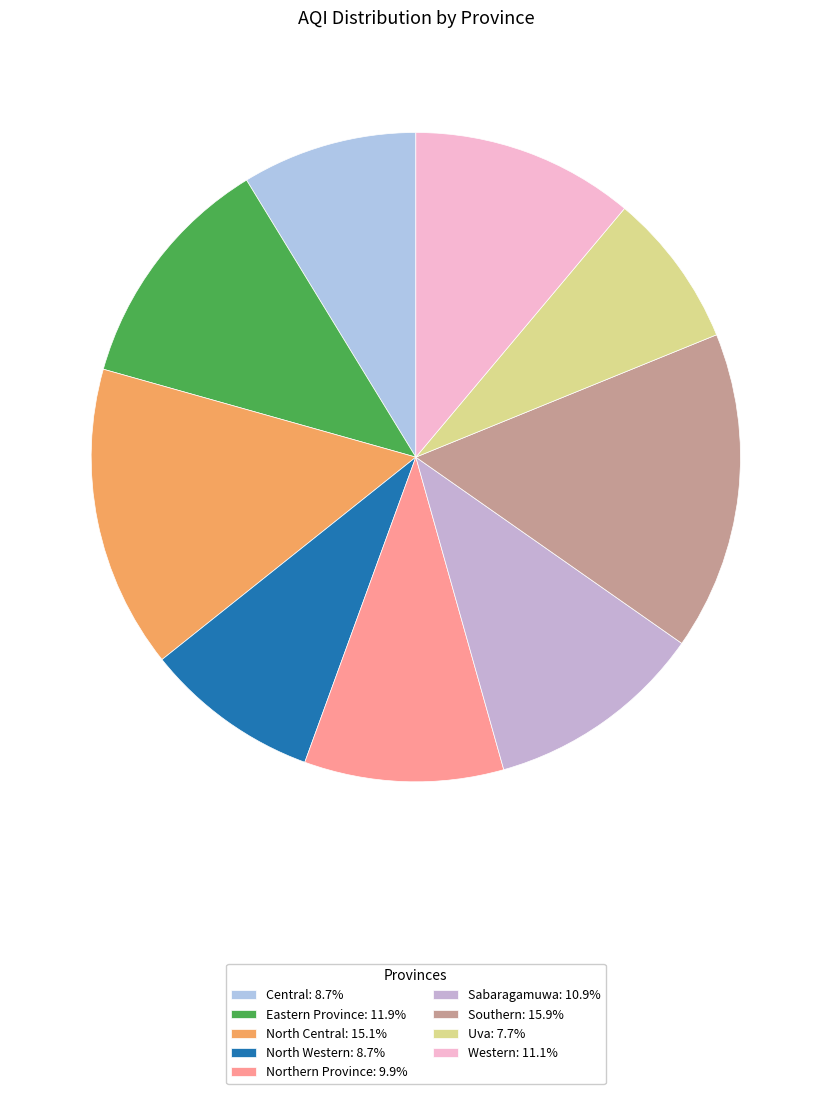

To the nearest percent, what is the difference between the largest and smallest slice percentages?

8%